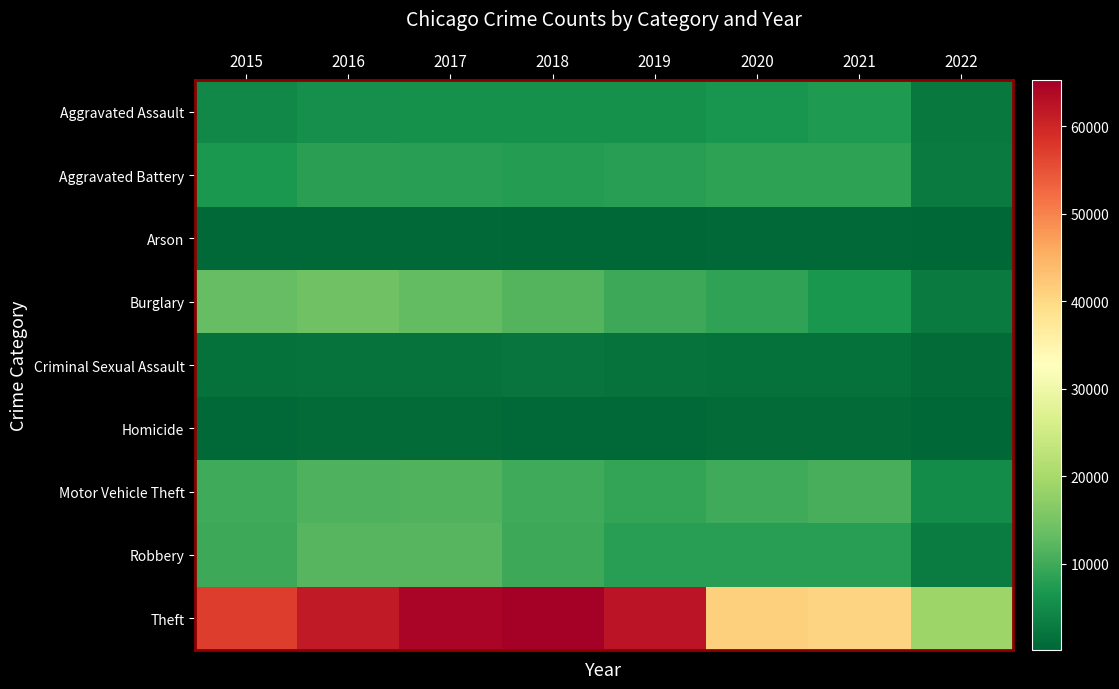

Which series has the largest range (max minus min)?

Theft